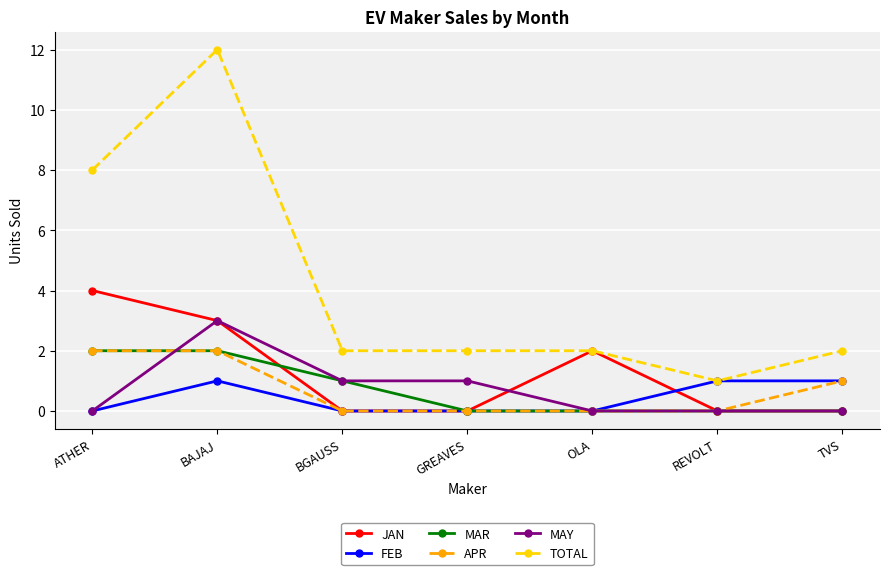

The value of JAN at GREAVES is 0. True or false?

True